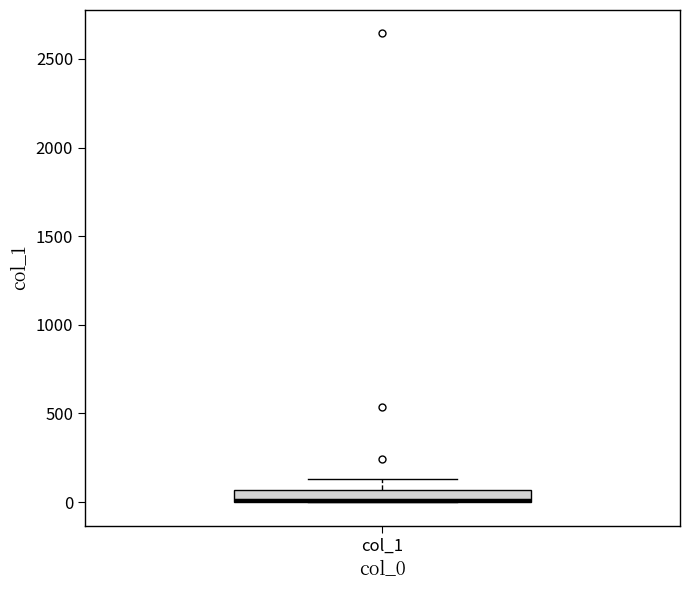

Where does the upper whisker of the box for col_1 end on the y-axis? The values are not printed on the chart, so give them approximately, as read against the axis.

150